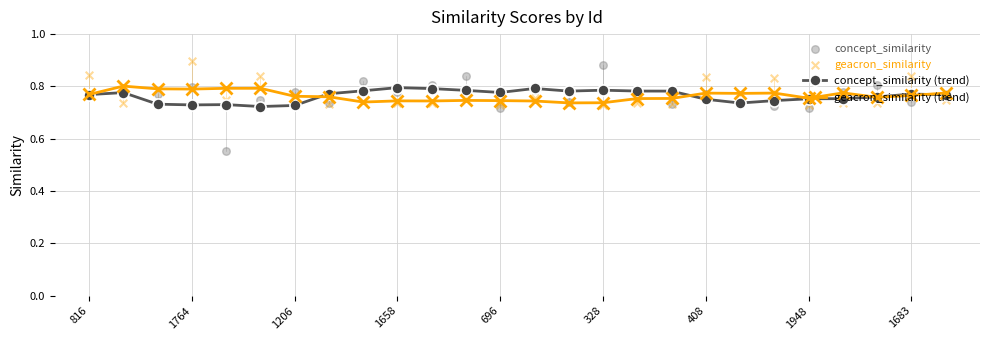

Which series contains the highest Y value?

geacron_similarity